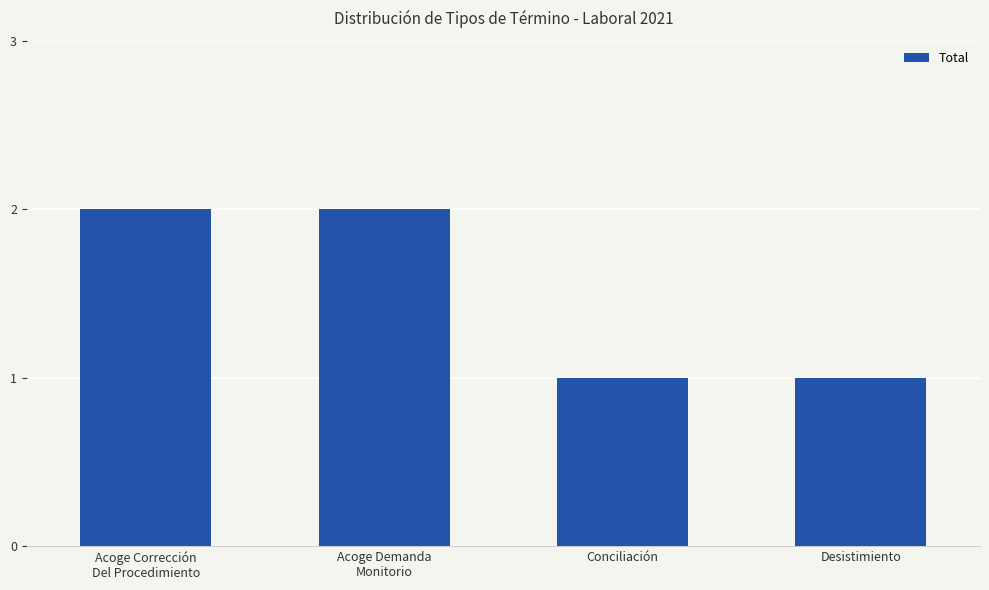

Reading right to left, transcribe all the data shown in this chart.

1	1	2	2